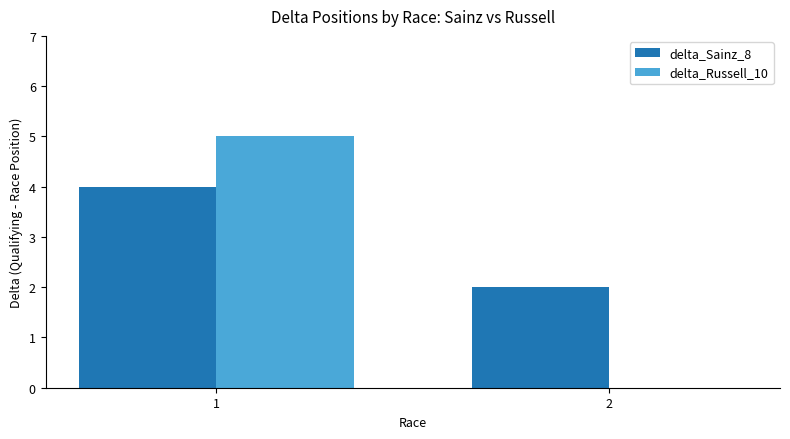

Which series changed the most between 1 and 2?

delta_Russell_10